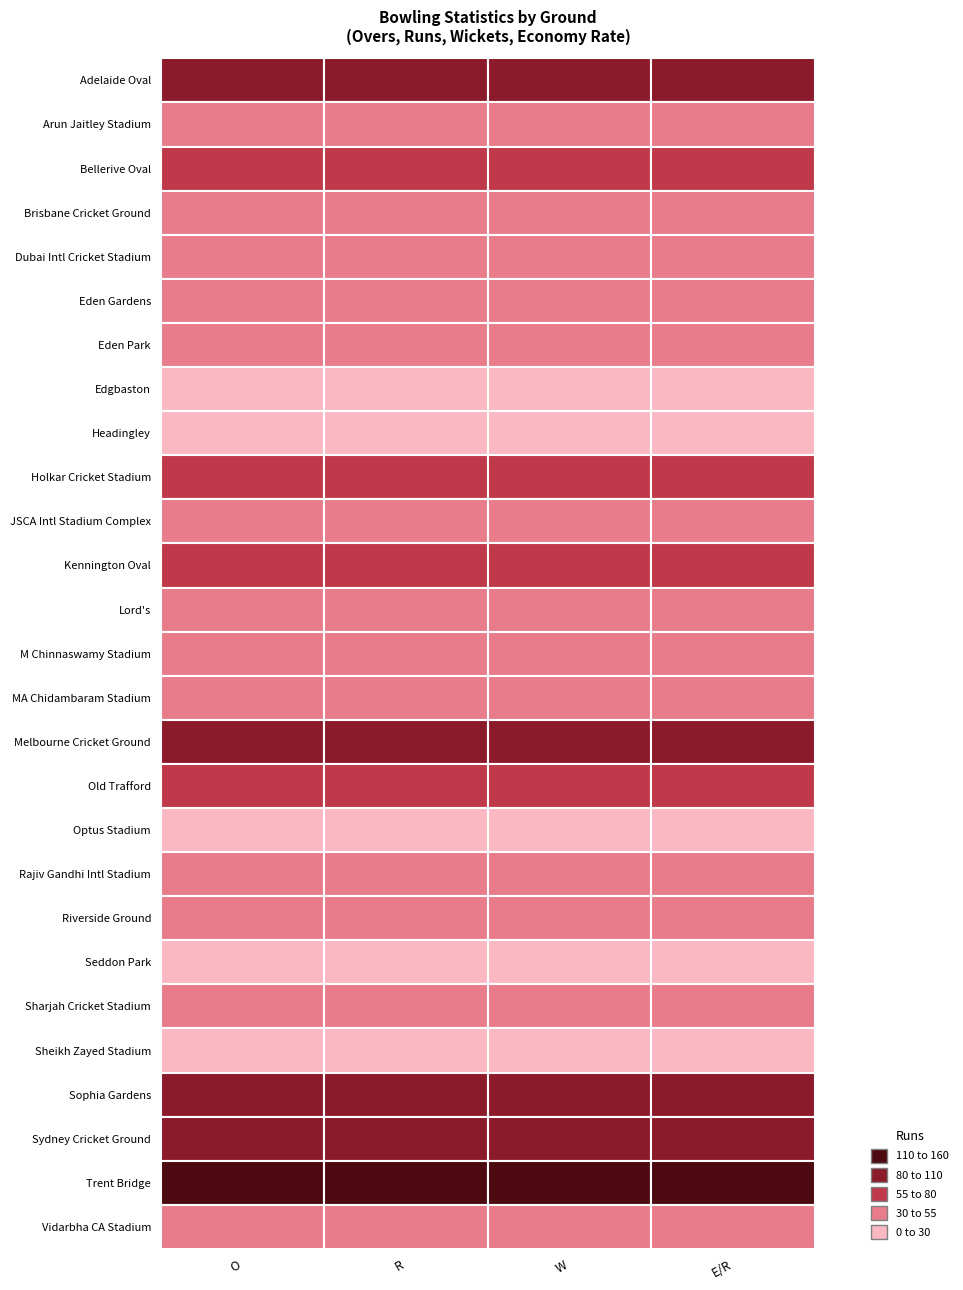

Is the value of R at 12 greater than the value of E/R at 3?

Yes